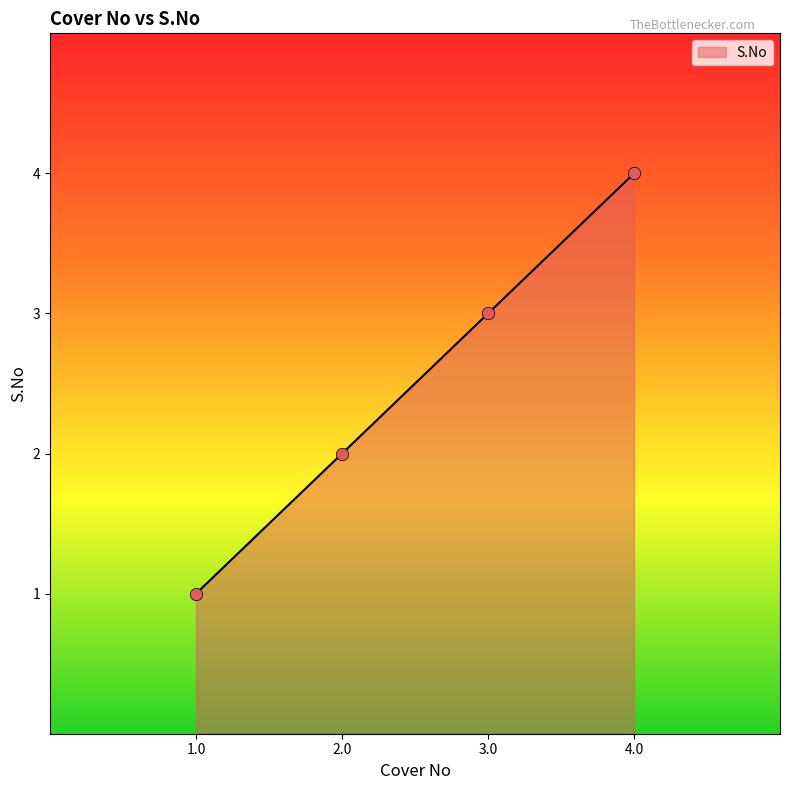

Approximately how many times larger is the value at 2.0 compared to 4.0?

0.5